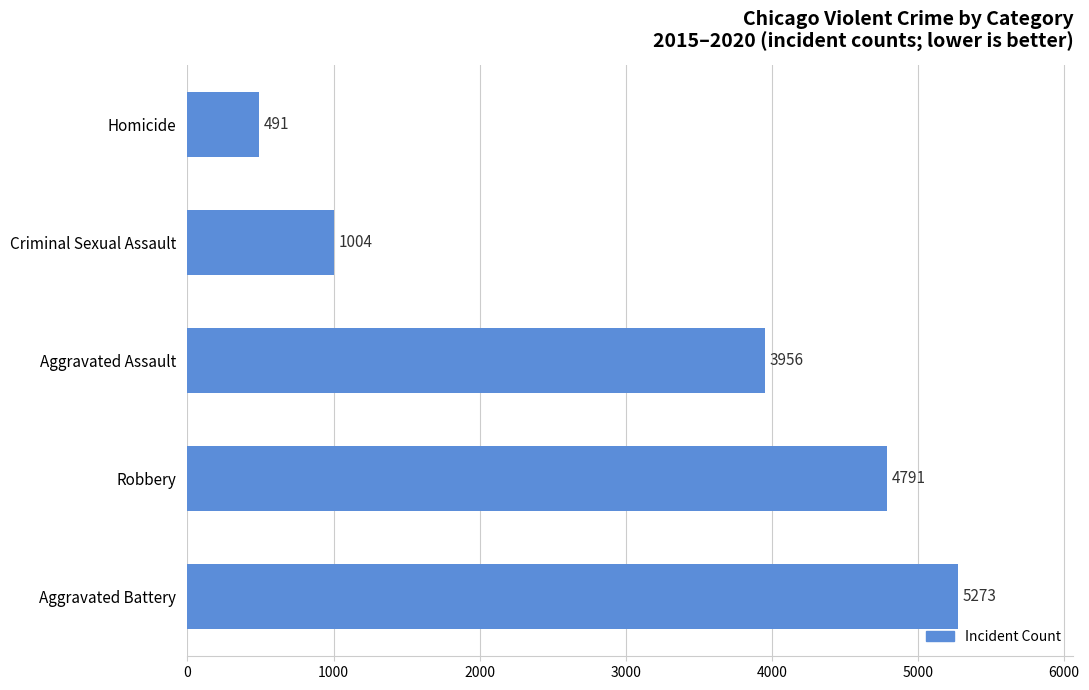

Read the value at Robbery, to the nearest 10.

4790